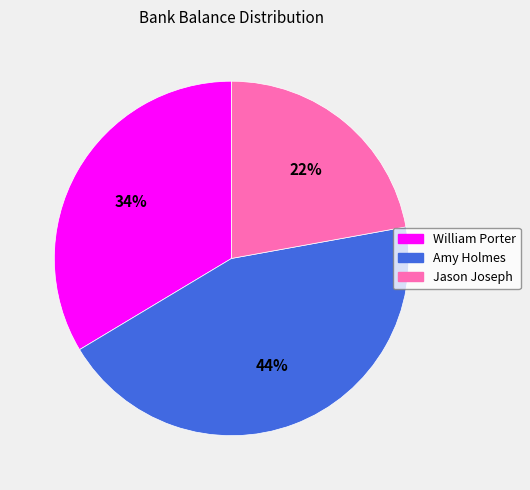

To the nearest percent, what portion does Jason Joseph represent?

22%